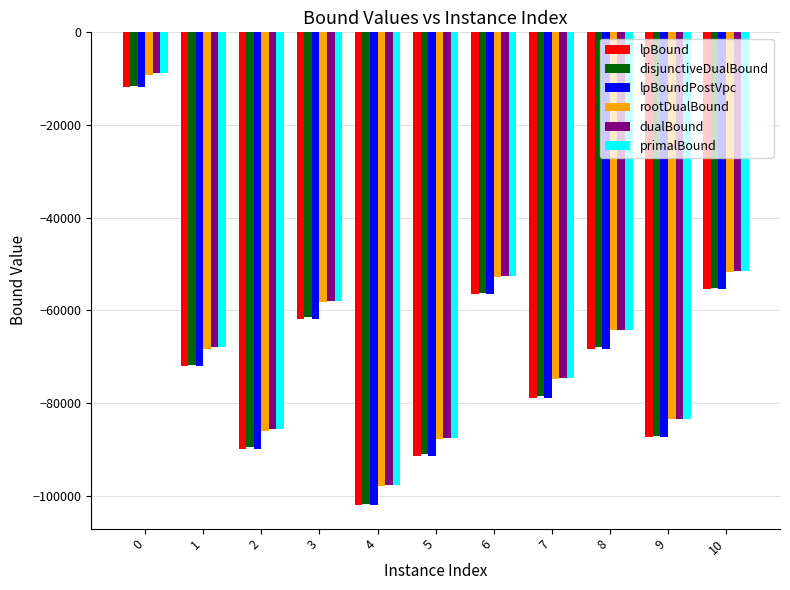

What is the difference between the lpBoundPostVpc values at 5 and 4?

10627.2